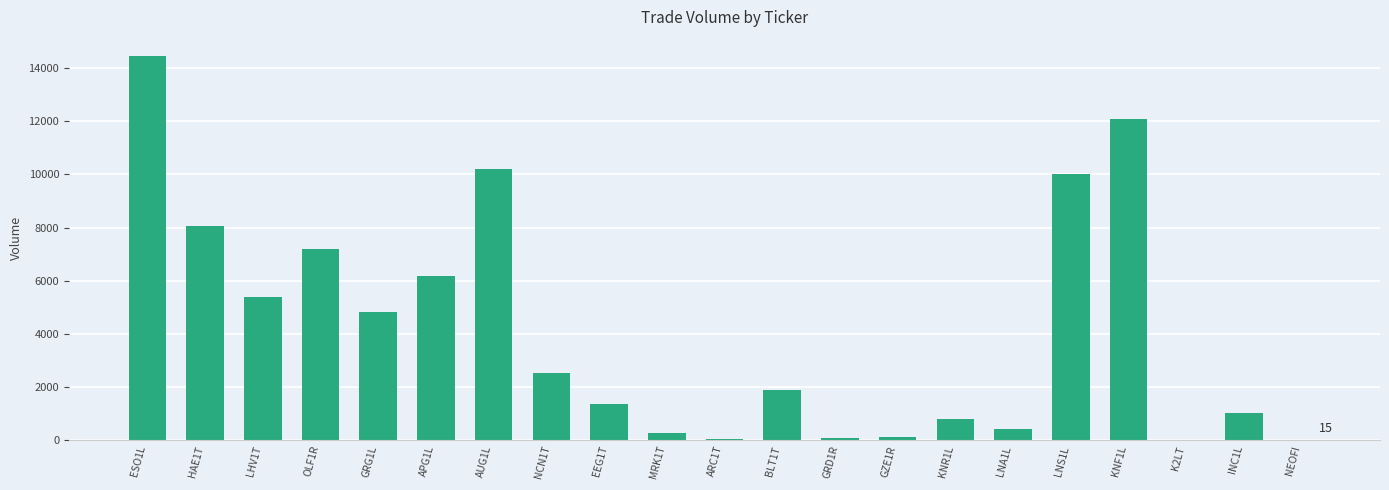

What is the change in value from KNR1L to LNS1L?

+9206